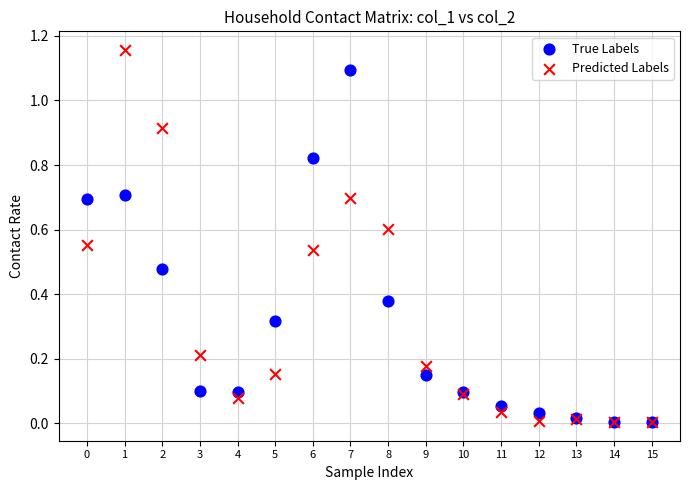

Which series contains the highest Y value?

Predicted Labels